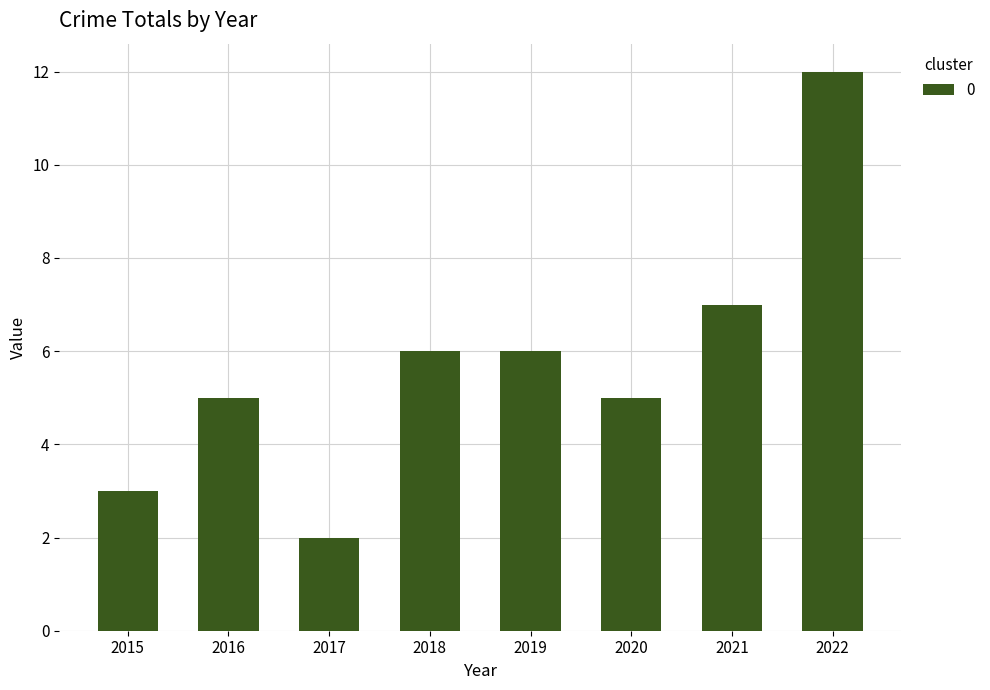

What is the greatest value displayed?

12